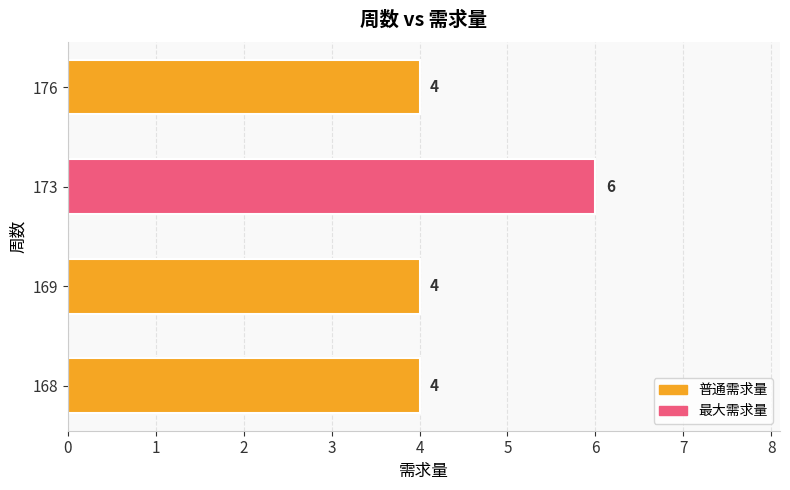

How many values exceed 4?

1